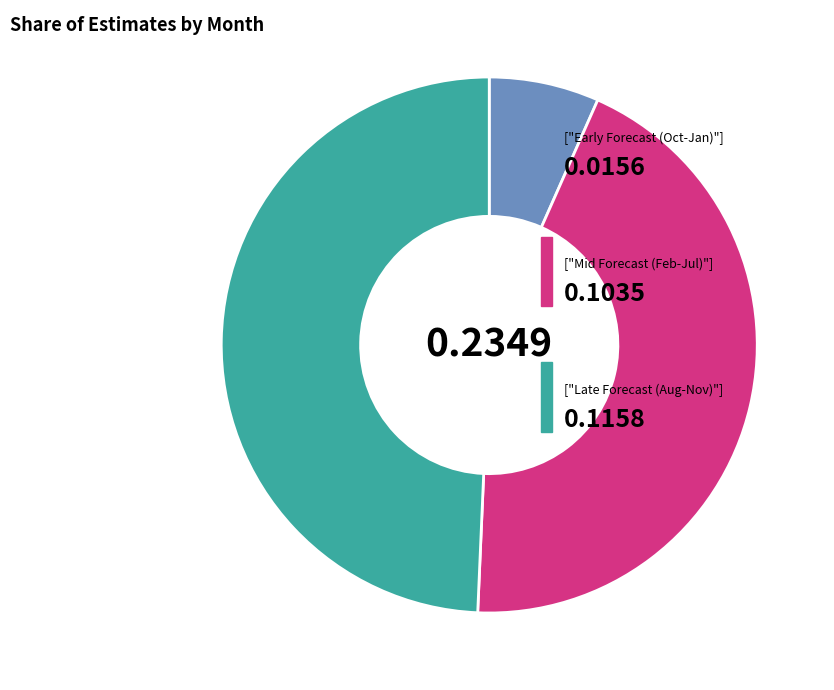

Does any single category account for the majority?

No